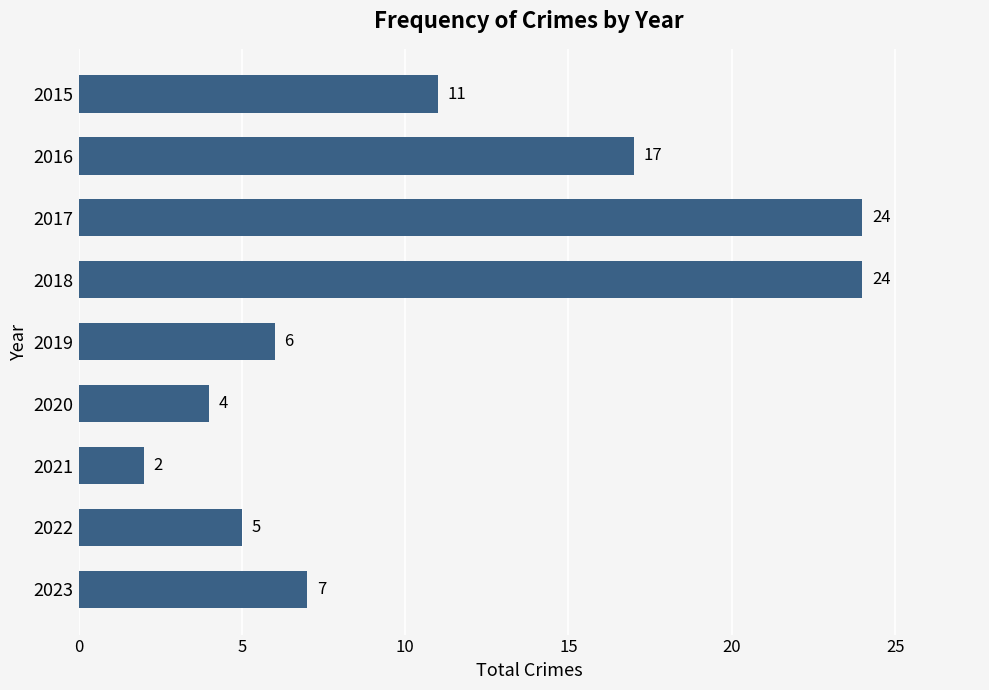

What is the difference between the maximum and second lowest values?

20